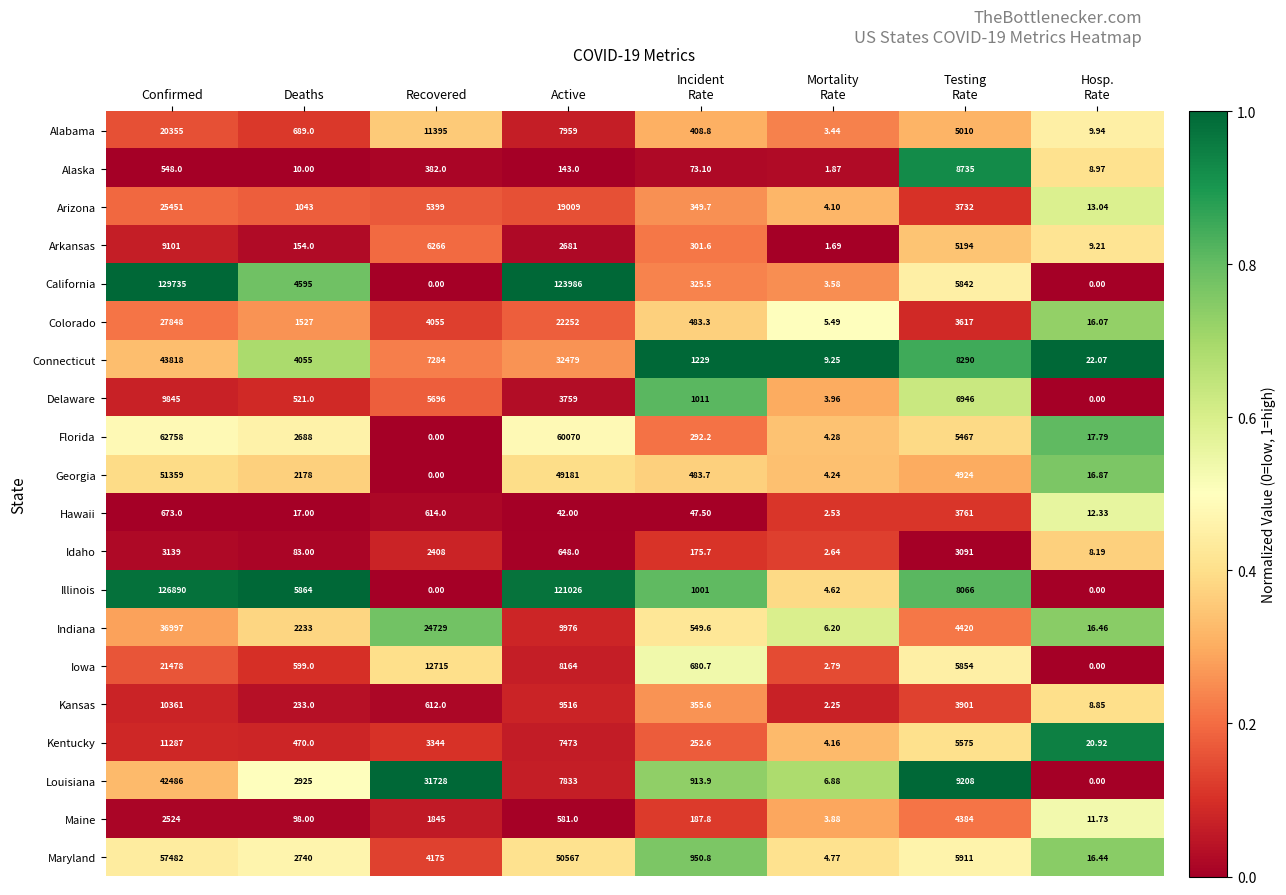

Which series has the largest range (max minus min)?

California